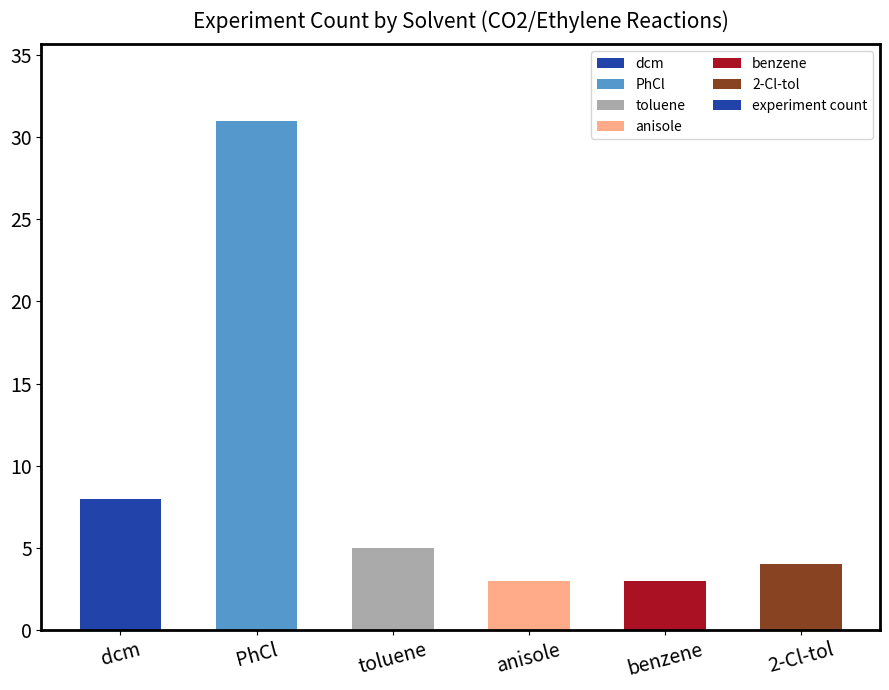

Reading left to right, list all the values displayed in this chart.

dcm=8	PhCl=31	toluene=5	anisole=3	benzene=3	2-Cl-tol=4